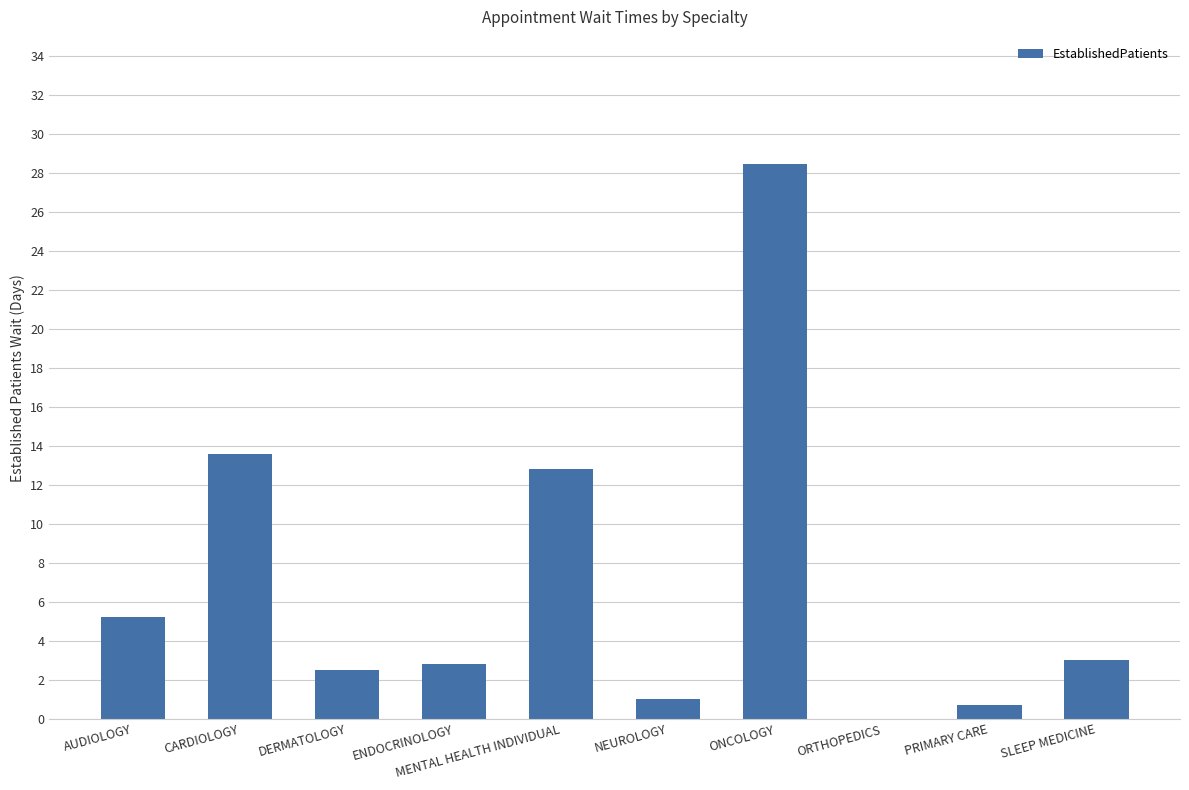

At which label is the value closest to 14?

CARDIOLOGY